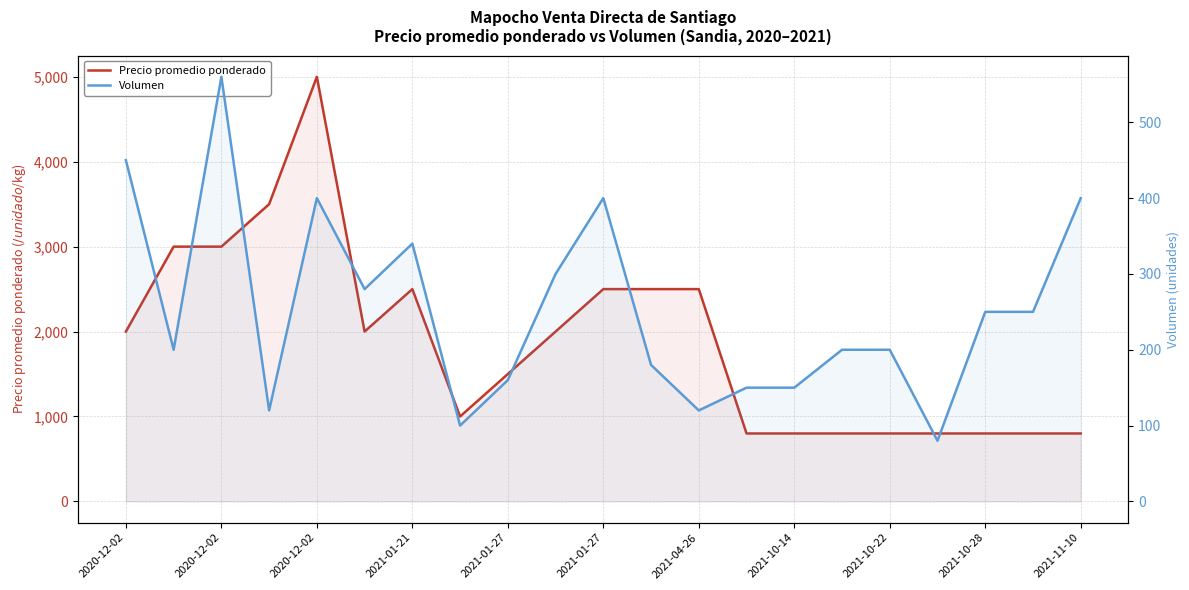

Rank the series by their maximum value, from lowest to highest.

Volumen, Precio promedio ponderado